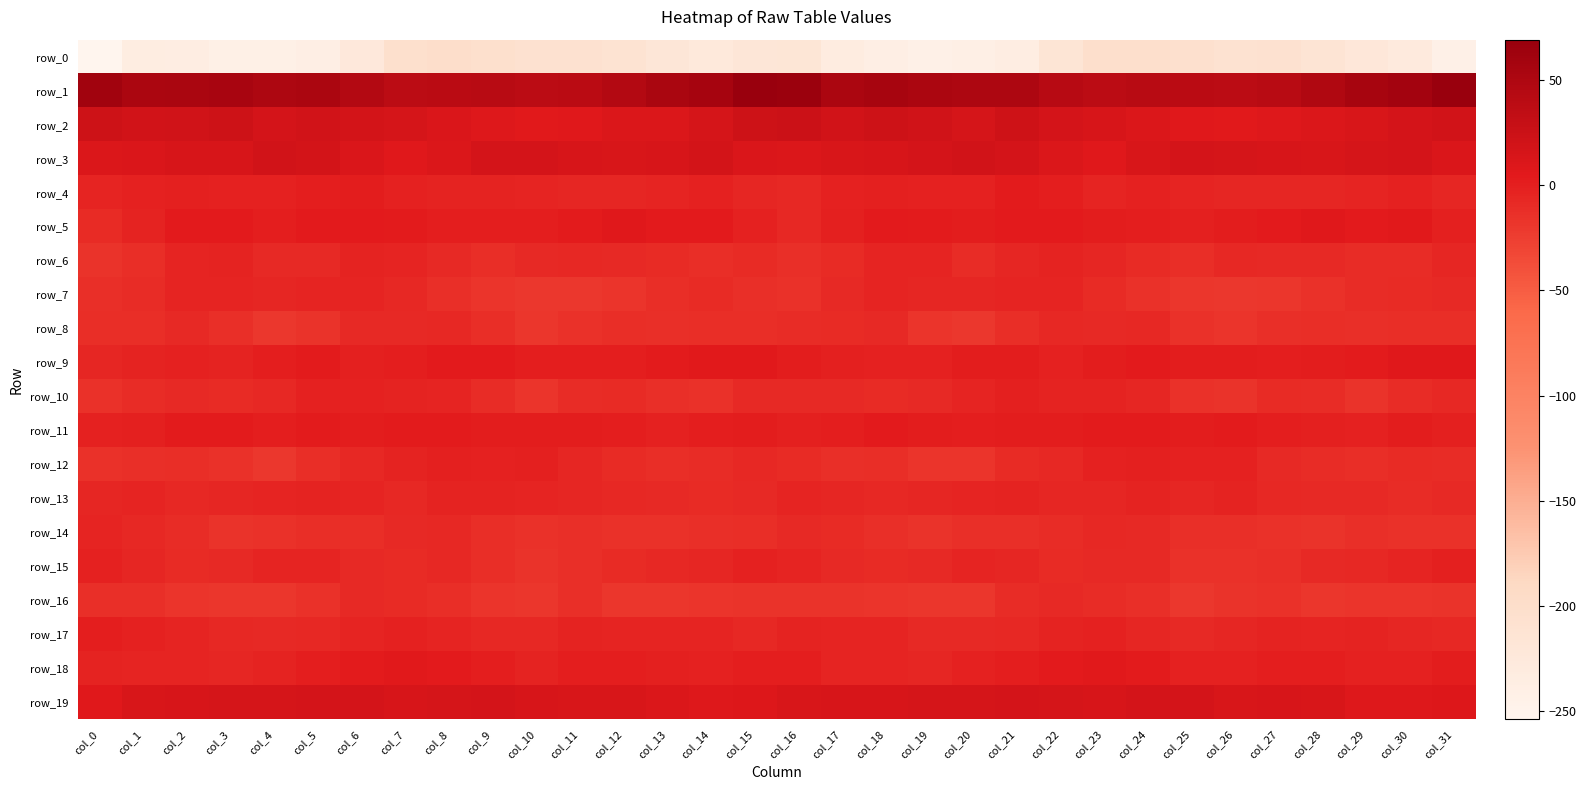

What is the total value across all series at col_6?

-185.6